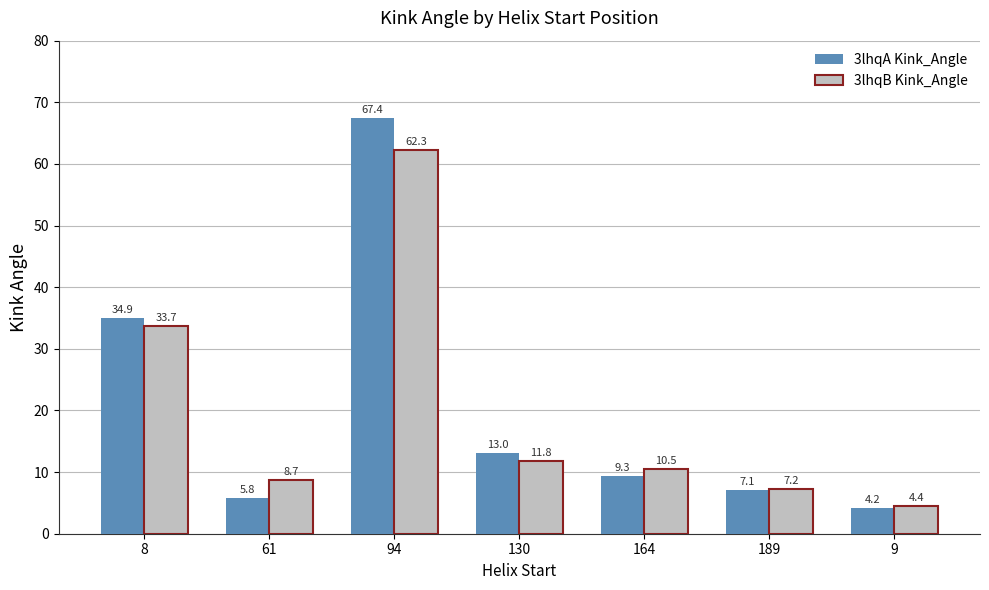

What is the total value across all series at 164?

19.8